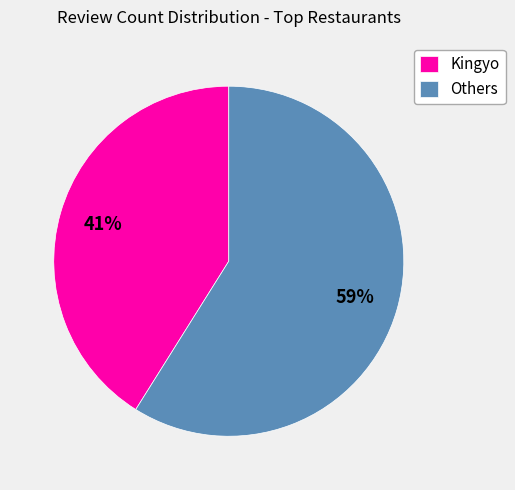

Approximately how many times larger is the value at Others compared to Kingyo?

1.4